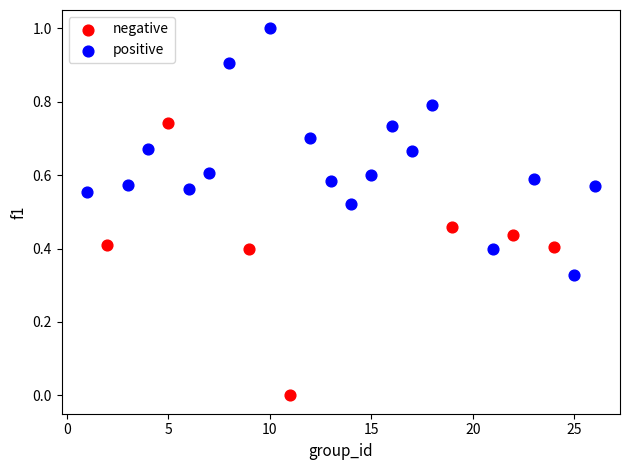

Which series reaches the minimum Y coordinate?

negative